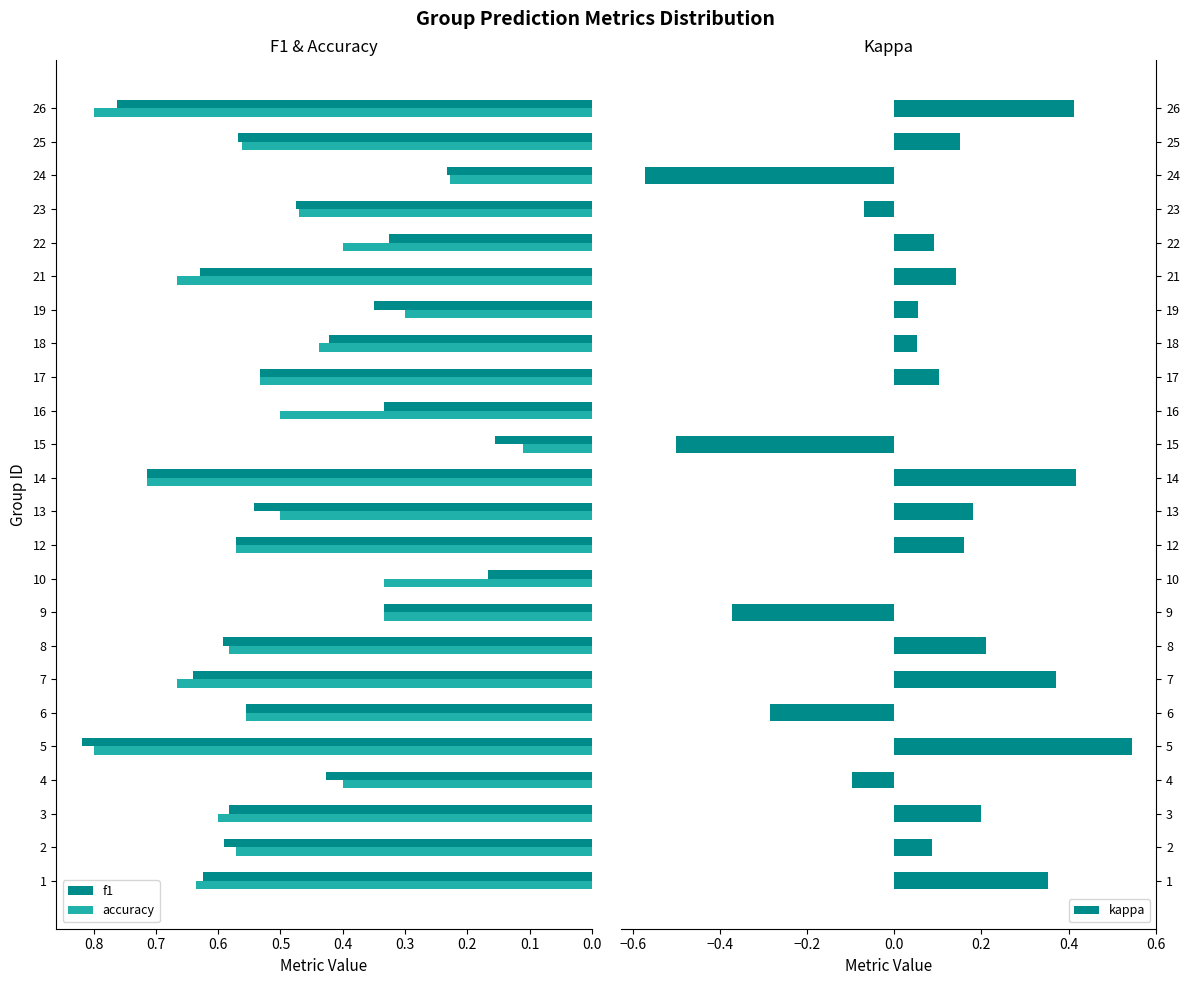

How many accuracy values are between 0 and 1?

24